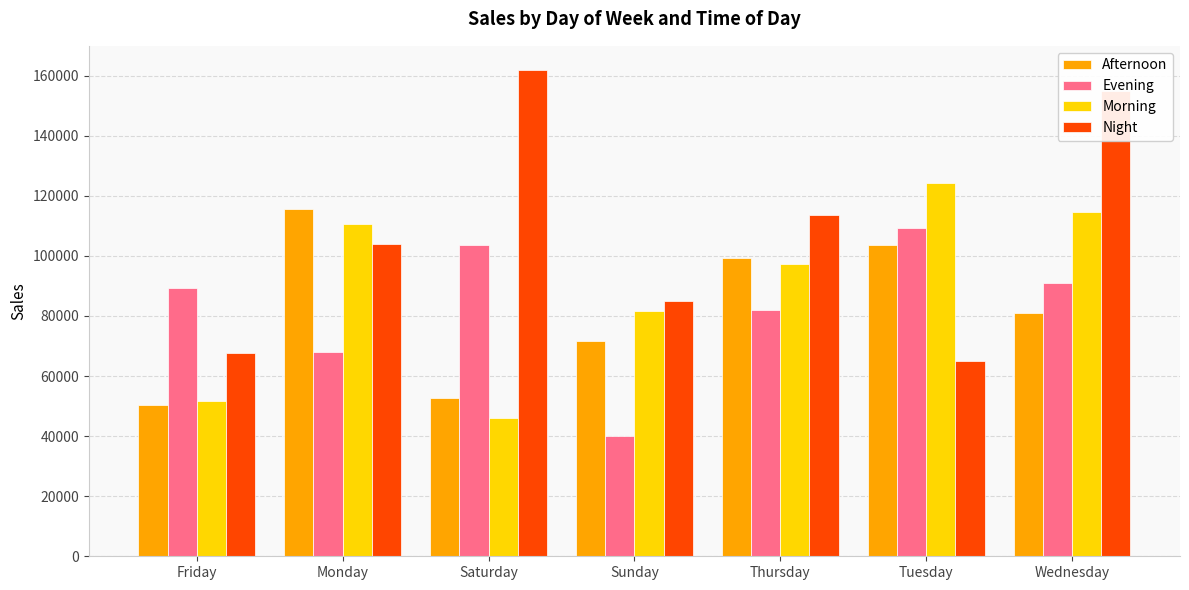

Where is Night nearest to the value 113394?

Thursday